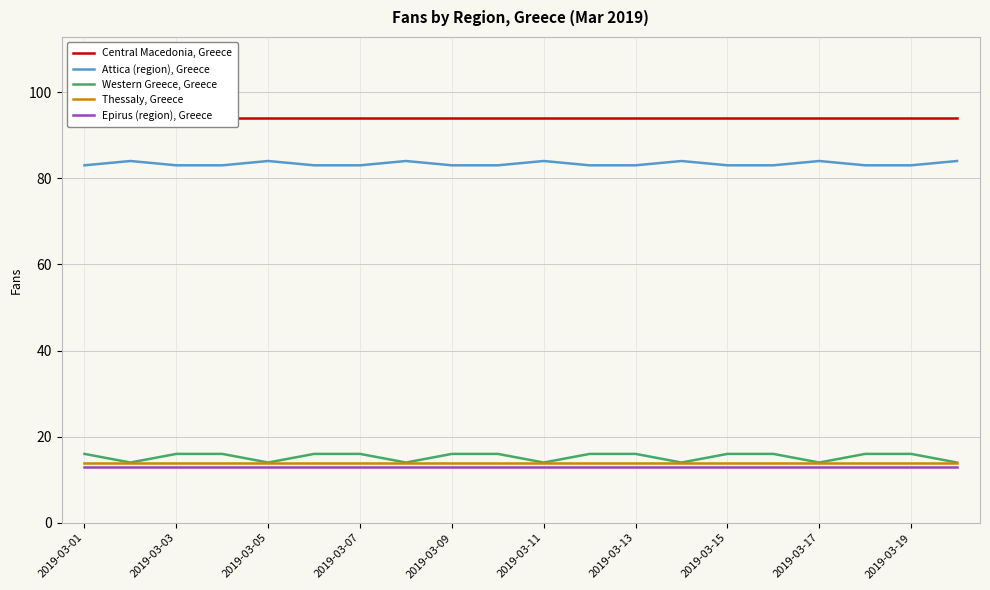

True or false: Attica (region), Greece has a value of 143 at 2019-03-03.

False